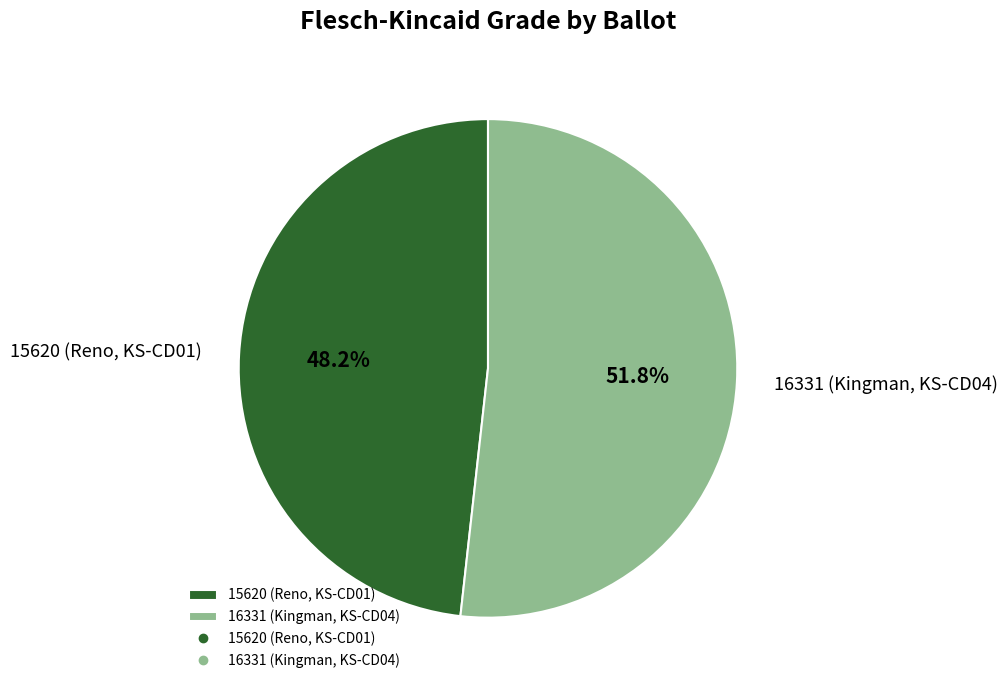

Is it true that 15620 (Reno, KS-CD01) is 54% of the pie?

False